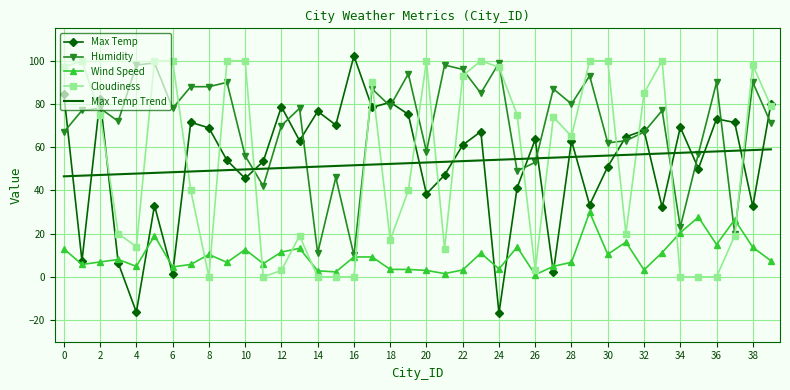

How many intersections are there between Max Temp Trend and Max Temp?

20